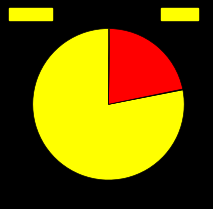

Is there a majority slice in this chart?

Yes